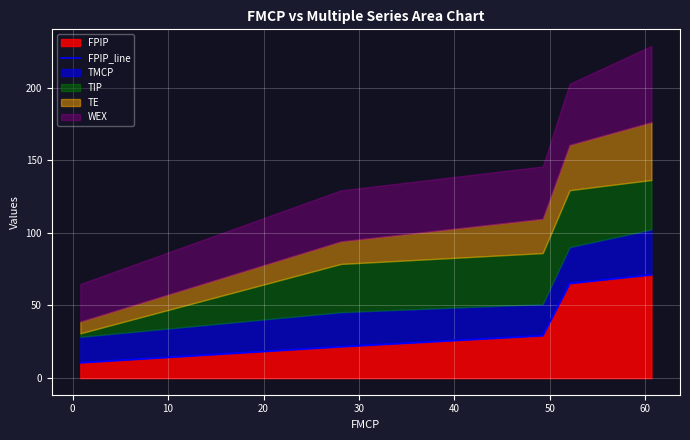

What is the maximum value for FPIP?

71.2